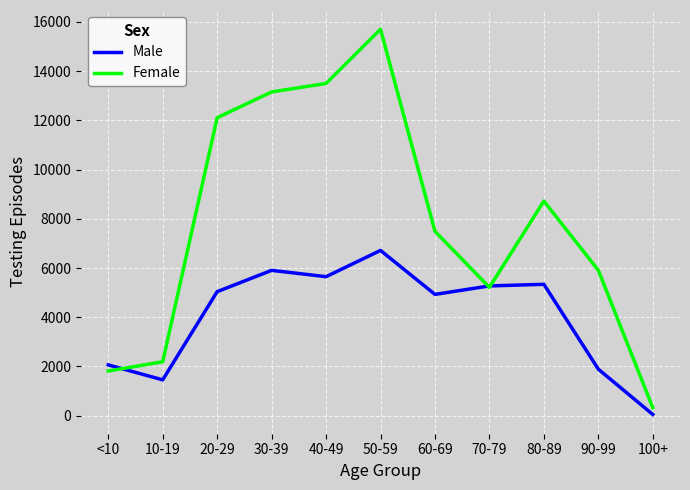

At how many categories does at least one series exceed 14024?

1